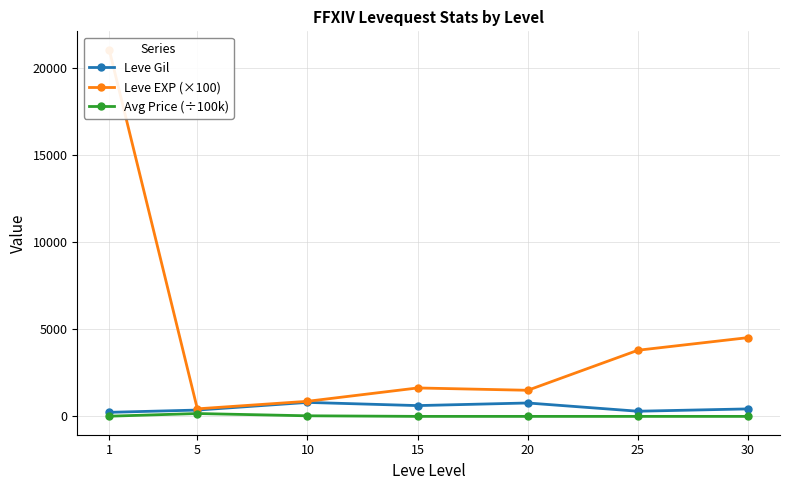

The Avg Price (÷100k) series shows 0.1 at 20. True or false?

True